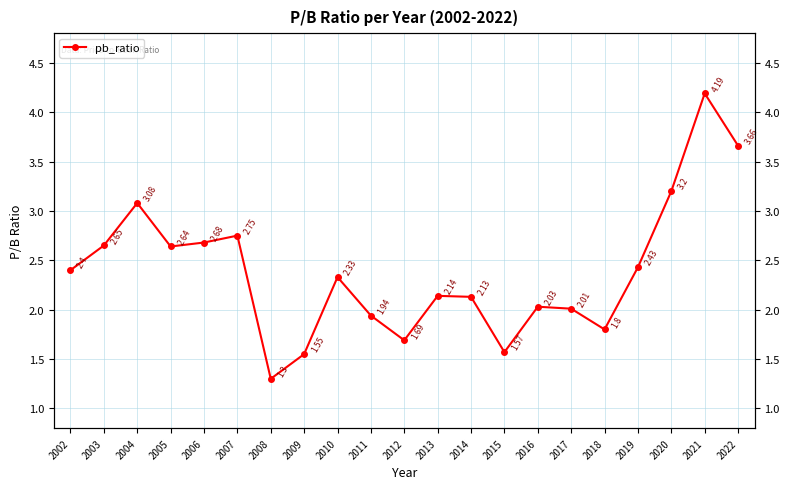

At which category does the data reach its first local peak?

2004